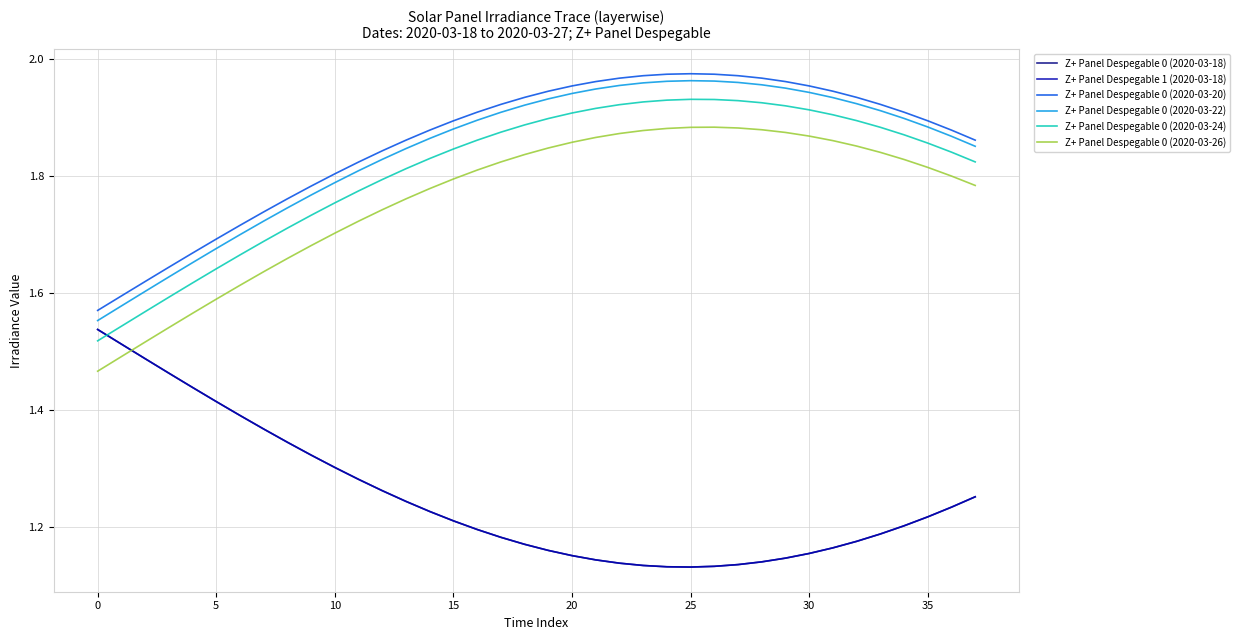

Does the chart display data point markers on the line(s)?

No